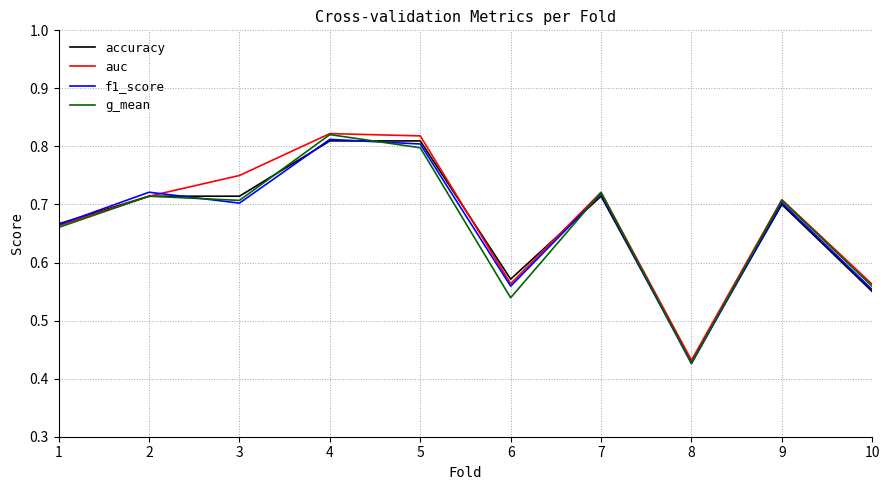

Which label corresponds to the smallest value in the chart?

8